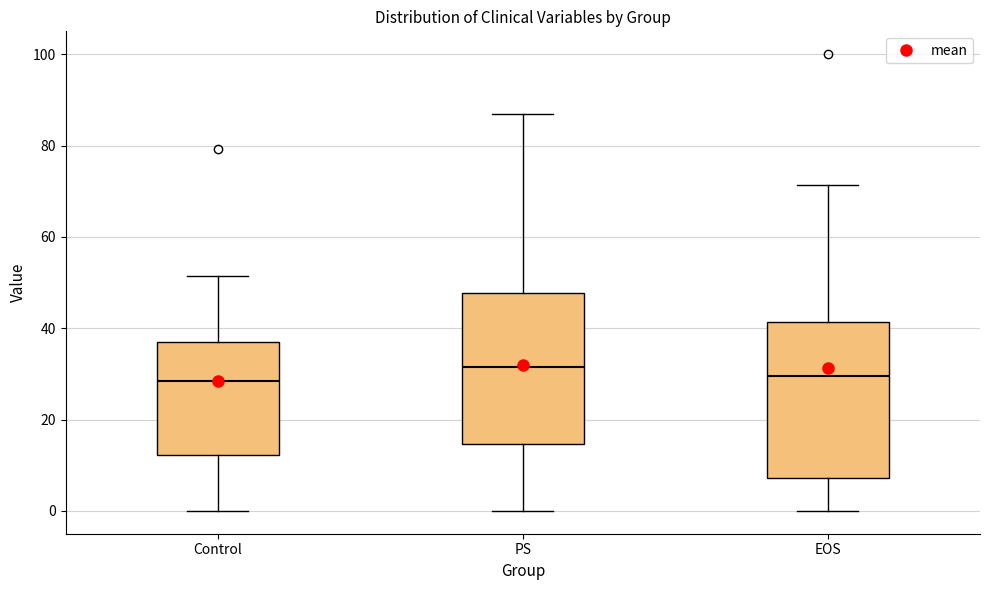

Reading left to right, transcribe this box plot: for each box, give where its median line is, the range the box spans, and where its two whiskers end, as read against the y-axis. The values are not printed on the chart, so give them approximately, as read against the axis.

Control: median 28, box 12 to 36, whiskers 0 to 52
PS: median 32, box 14 to 48, whiskers 0 to 86
EOS: median 30, box 8 to 42, whiskers 0 to 72